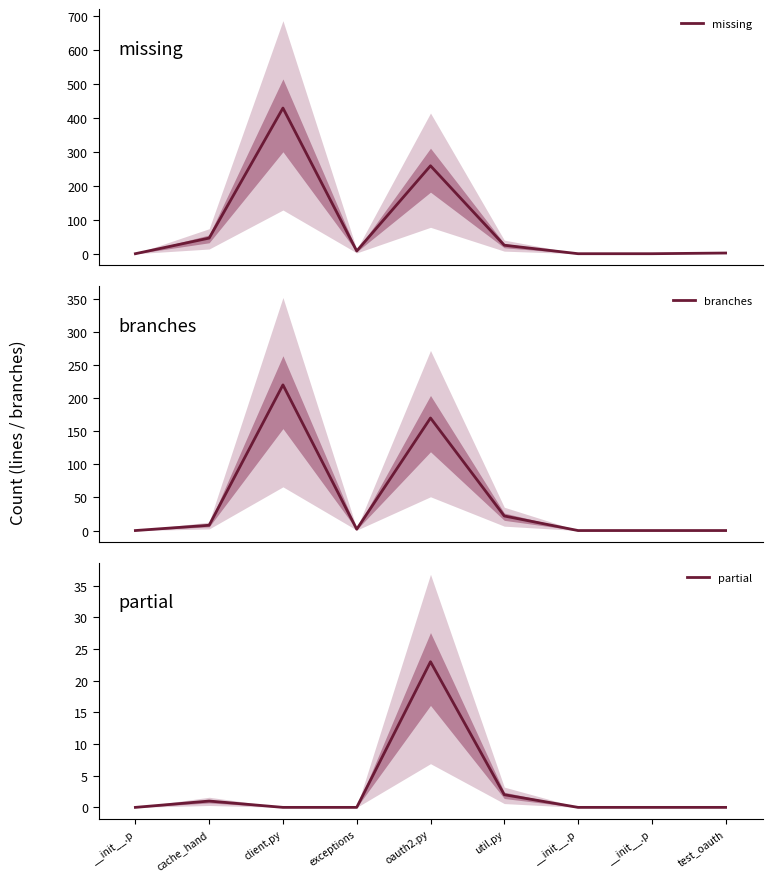

At how many categories does at least one series exceed 353?

1